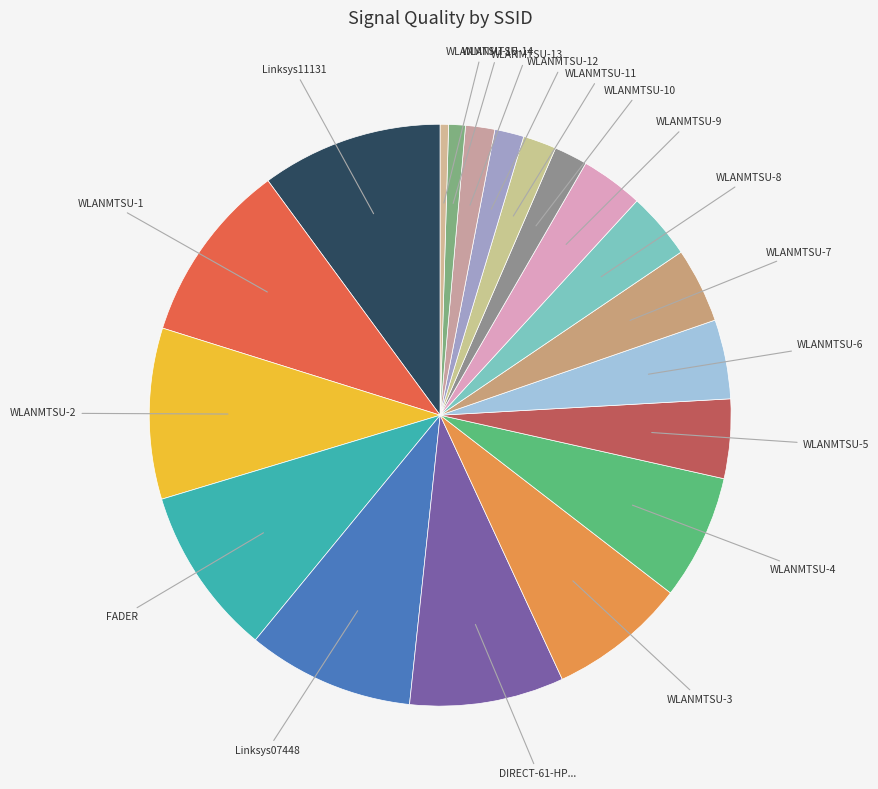

How many segments does this pie chart have?

19